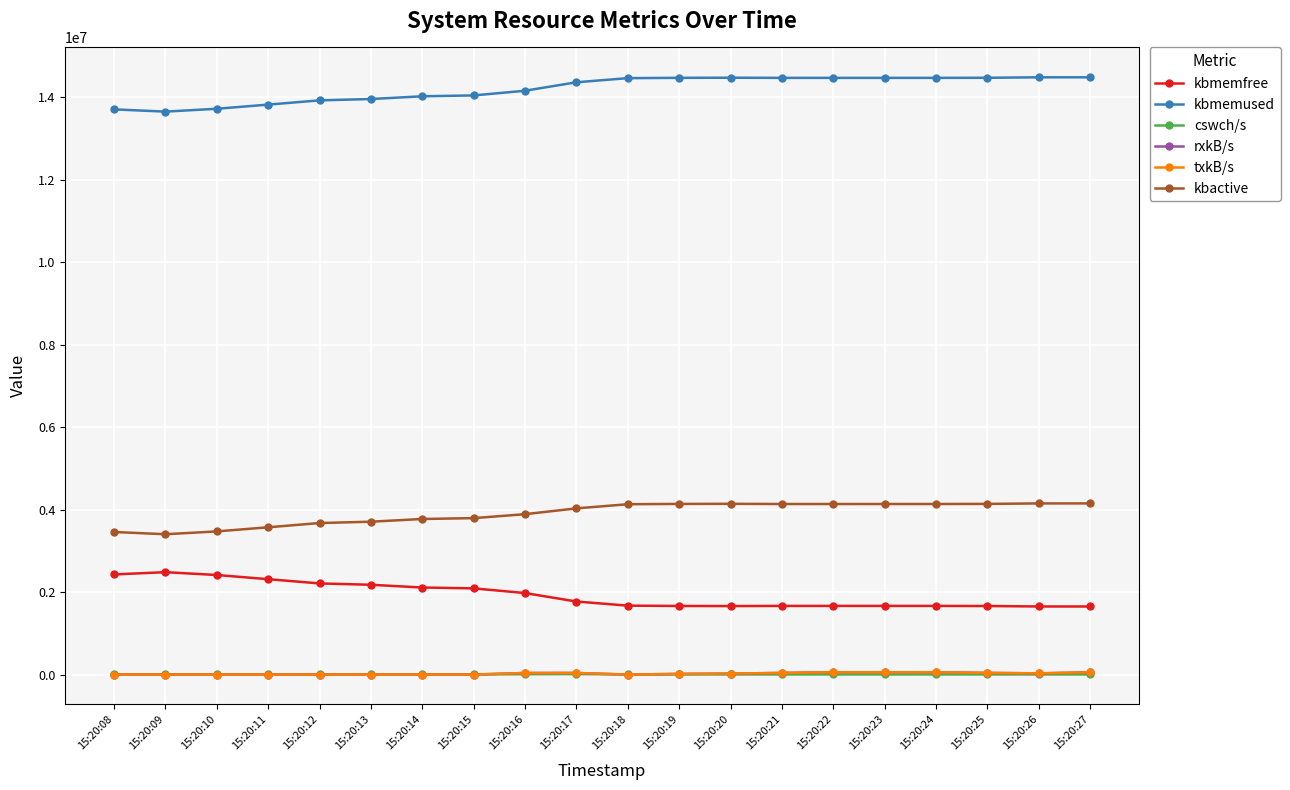

Reading left to right, transcribe all the data shown in this chart.

kbmemfree: 15:20:08=2427692.0	15:20:09=2482308.0	15:20:10=2413300.0	15:20:11=2312348.0	15:20:12=2209428.0	15:20:13=2176940.0	15:20:14=2110428.0	15:20:15=2089748.0	15:20:16=1976044.0	15:20:17=1770940.0	15:20:18=1670840.0	15:20:19=1663124.0	15:20:20=1660676.0	15:20:21=1664232.0	15:20:22=1664268.0	15:20:23=1664300.0	15:20:24=1664248.0	15:20:25=1661976.0	15:20:26=1650576.0	15:20:27=1650444.0
kbmemused: 15:20:08=13702148.0	15:20:09=13647532.0	15:20:10=13716540.0	15:20:11=13817492.0	15:20:12=13920412.0	15:20:13=13952900.0	15:20:14=14019412.0	15:20:15=14040092.0	15:20:16=14153796.0	15:20:17=14358900.0	15:20:18=14459000.0	15:20:19=14466716.0	15:20:20=14469164.0	15:20:21=14465608.0	15:20:22=14465572.0	15:20:23=14465540.0	15:20:24=14465592.0	15:20:25=14467864.0	15:20:26=14479264.0	15:20:27=14479396.0
cswch/s: 15:20:08=1649.0	15:20:09=2908.0	15:20:10=1927.0	15:20:11=3028.0	15:20:12=2719.0	15:20:13=4336.0	15:20:14=2168.0	15:20:15=2444.0	15:20:16=8042.0	15:20:17=11181.0	15:20:18=2472.0	15:20:19=2737.0	15:20:20=2095.0	15:20:21=2392.0	15:20:22=2490.0	15:20:23=2376.0	15:20:24=2220.0	15:20:25=2468.0	15:20:26=2072.0	15:20:27=2433.0
rxkB/s: 15:20:08=1.6	15:20:09=0.4	15:20:10=1.2	15:20:11=11.9	15:20:12=0.4	15:20:13=0.9	15:20:14=0.4	15:20:15=13.3	15:20:16=38114.2	15:20:17=38636.9	15:20:18=26.9	15:20:19=16088.4	15:20:20=22778.7	15:20:21=40050.7	15:20:22=55752.9	15:20:23=54687.9	15:20:24=56683.2	15:20:25=40146.5	15:20:26=29429.8	15:20:27=54933.7
txkB/s: 15:20:08=1.6	15:20:09=0.4	15:20:10=1.2	15:20:11=11.9	15:20:12=0.4	15:20:13=0.9	15:20:14=0.4	15:20:15=13.3	15:20:16=38114.2	15:20:17=38636.9	15:20:18=26.9	15:20:19=16088.4	15:20:20=22778.7	15:20:21=40050.7	15:20:22=55752.9	15:20:23=54687.9	15:20:24=56683.2	15:20:25=40146.5	15:20:26=29429.8	15:20:27=54933.7
kbactive: 15:20:08=3456488.0	15:20:09=3401952.0	15:20:10=3470468.0	15:20:11=3570540.0	15:20:12=3673228.0	15:20:13=3705792.0	15:20:14=3771564.0	15:20:15=3792332.0	15:20:16=3888092.0	15:20:17=4028744.0	15:20:18=4129616.0	15:20:19=4136984.0	15:20:20=4139416.0	15:20:21=4134816.0	15:20:22=4134768.0	15:20:23=4135012.0	15:20:24=4135124.0	15:20:25=4137480.0	15:20:26=4148872.0	15:20:27=4149044.0